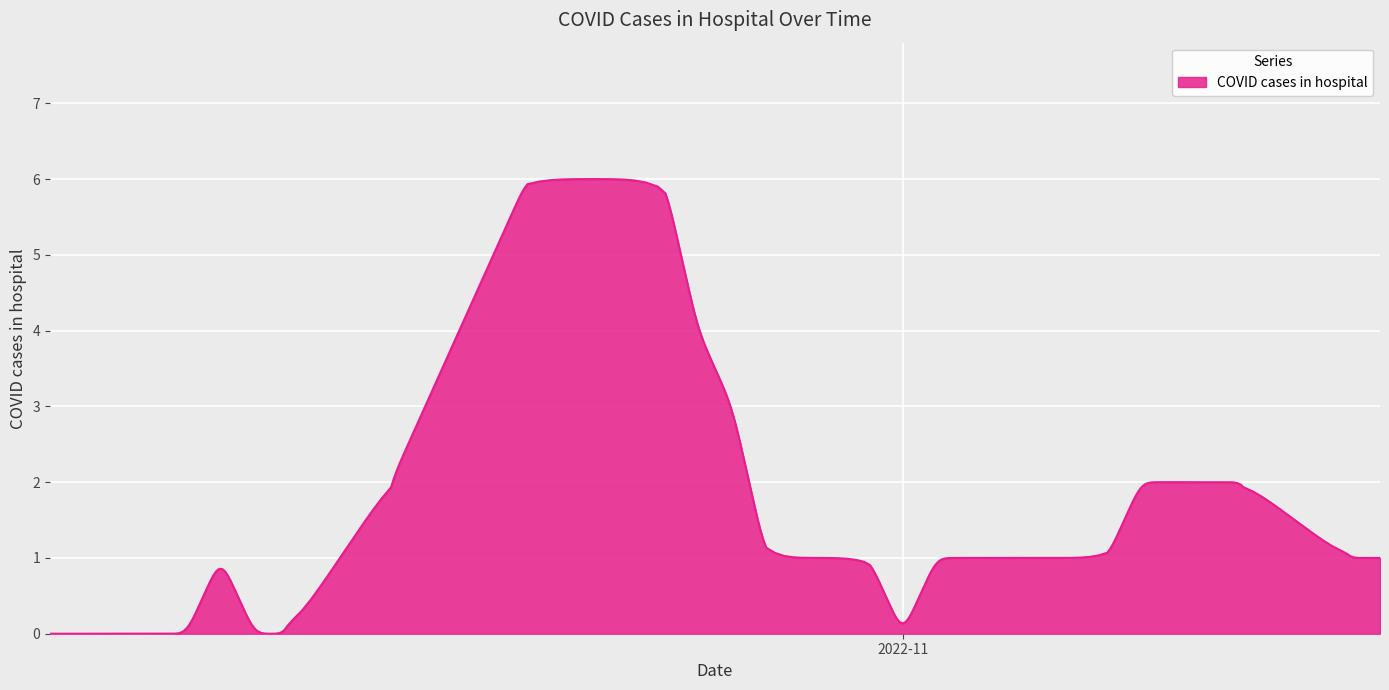

What is the greatest value displayed?

6.0